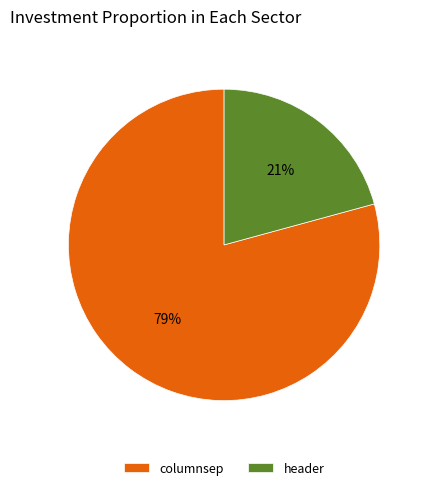

To the nearest percent, what is the difference between the columnsep and header slice percentages?

58%